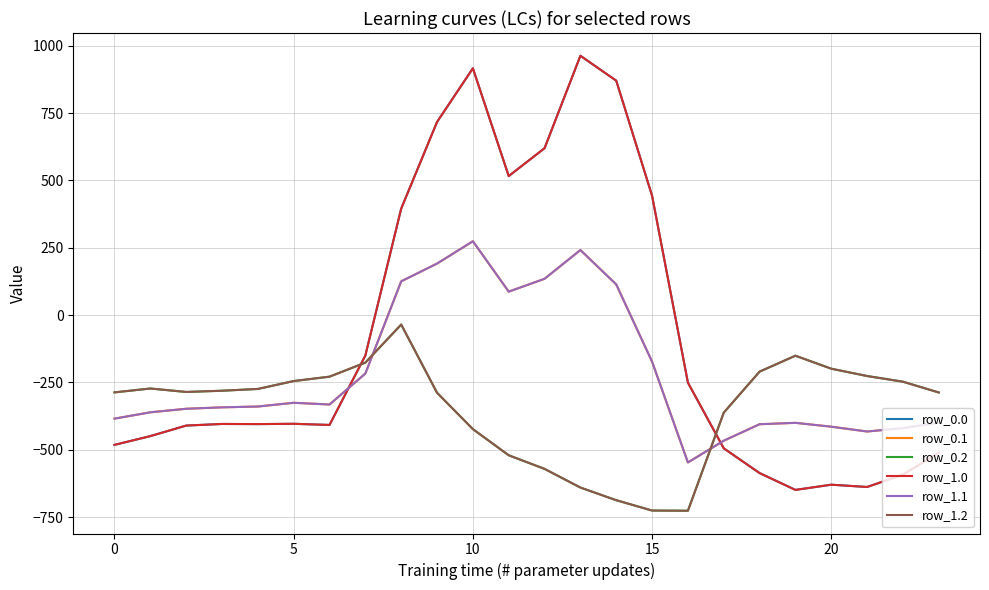

Is this an area chart (filled region under the line)?

No